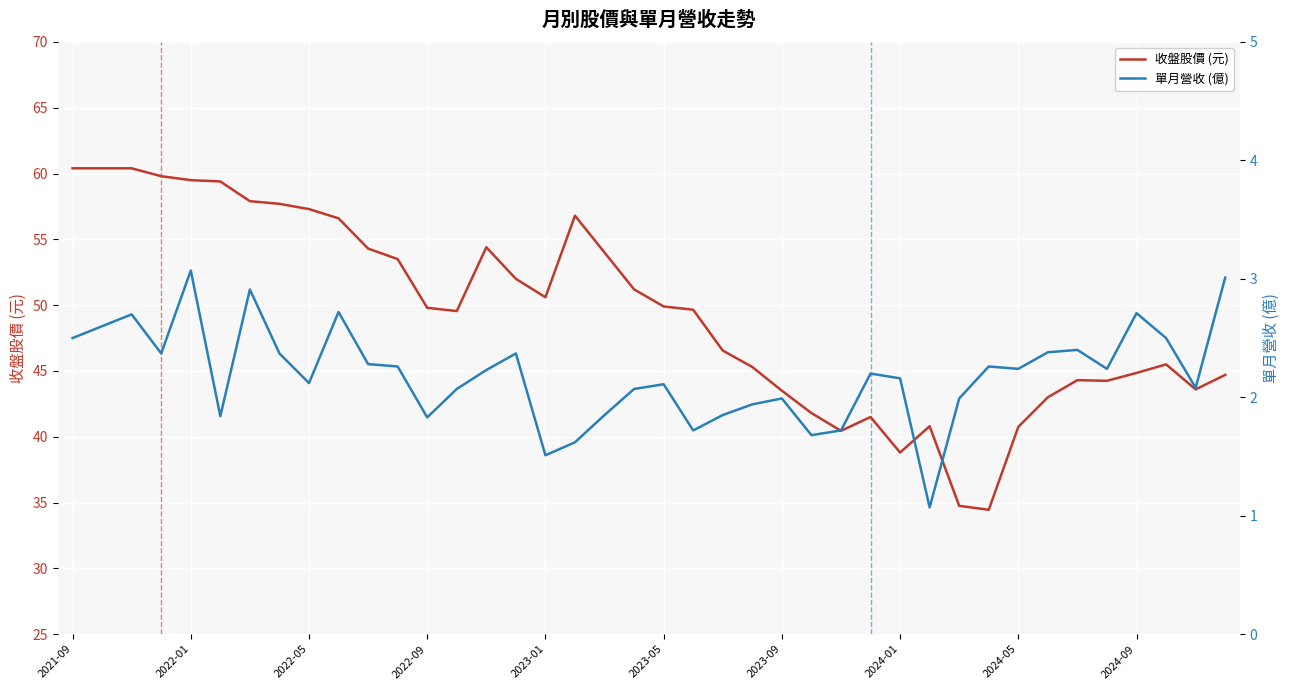

True or false: 單月營收 (億) has a value of 2.5 at 2021-09.

True